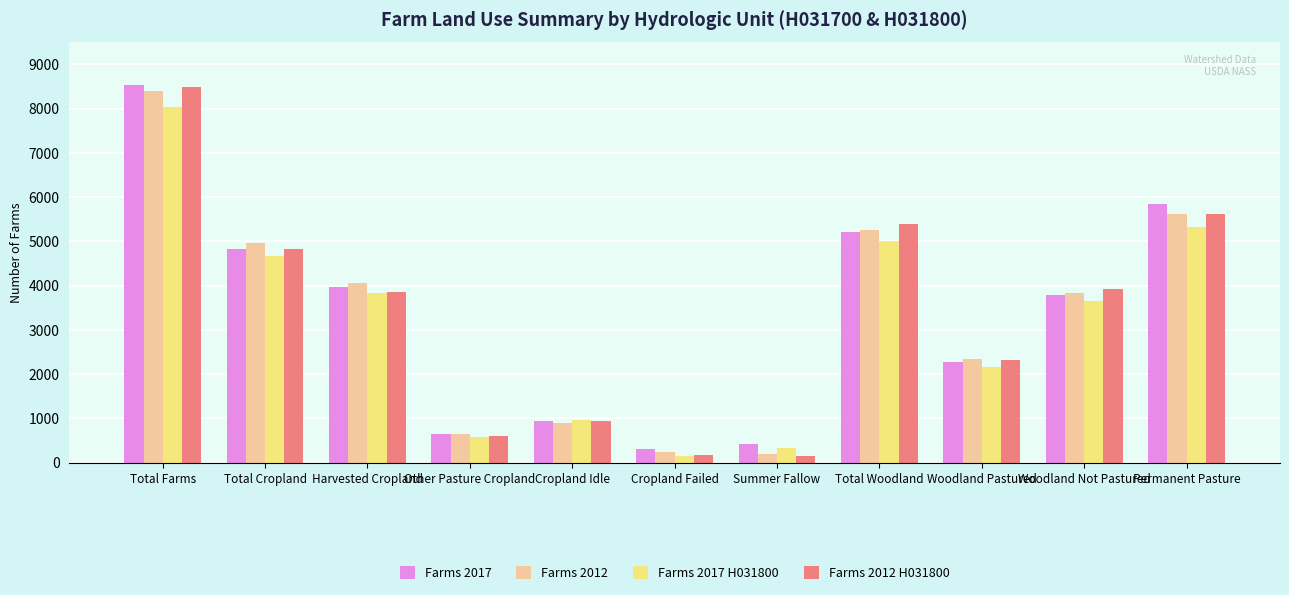

What value does the Farms 2012 series have at Cropland Failed?

243